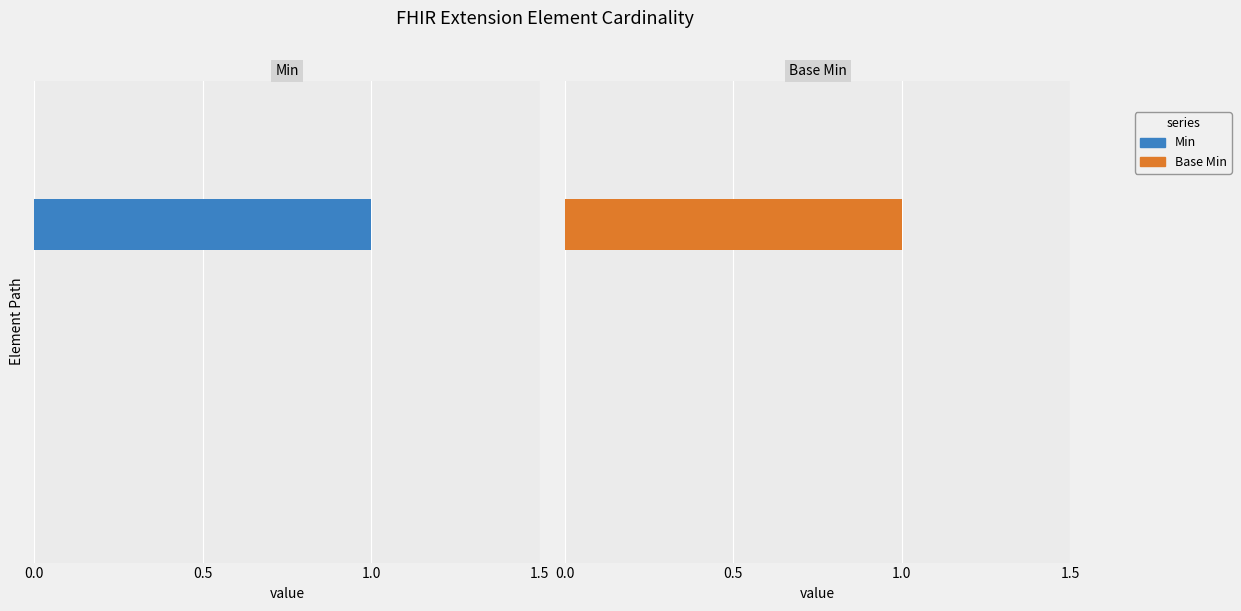

Is the value of Base Min at 0.0 greater than the value of Min at 4?

No